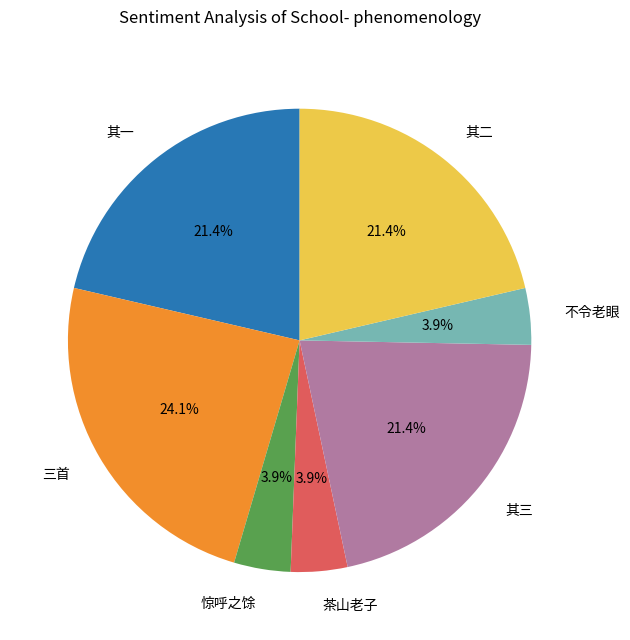

Which slice is the largest?

三首